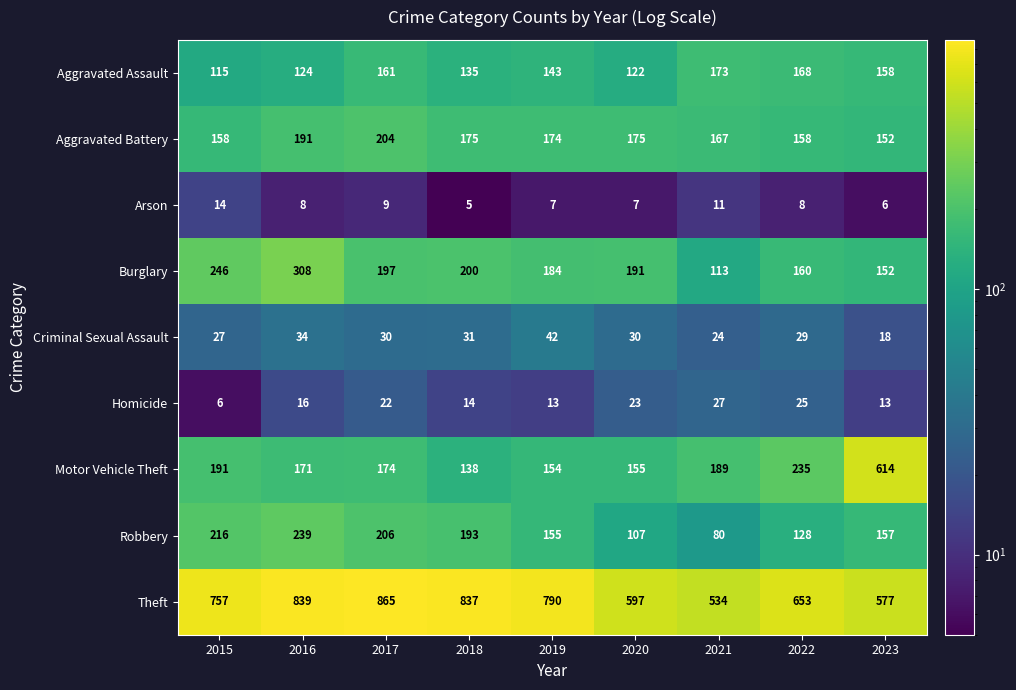

Which series changed the most between 2017 and 2023?

Motor Vehicle Theft